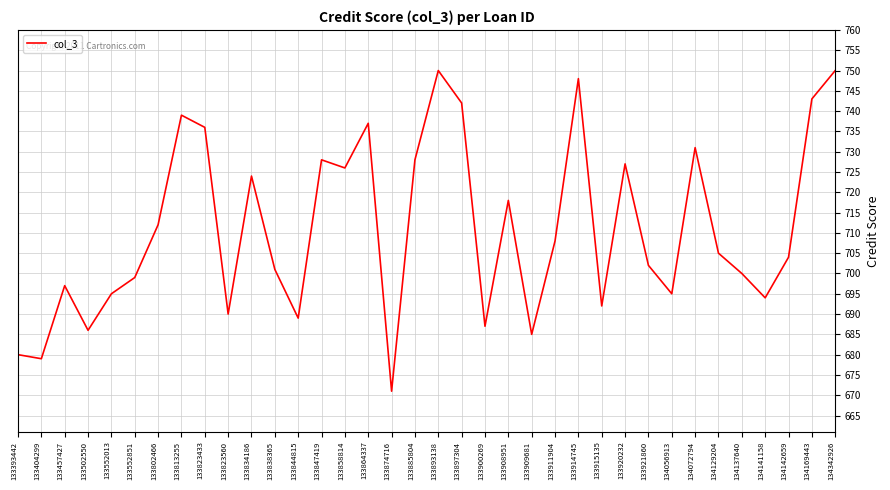

The chart shows a value of 1078 at 133838365. True or false?

False